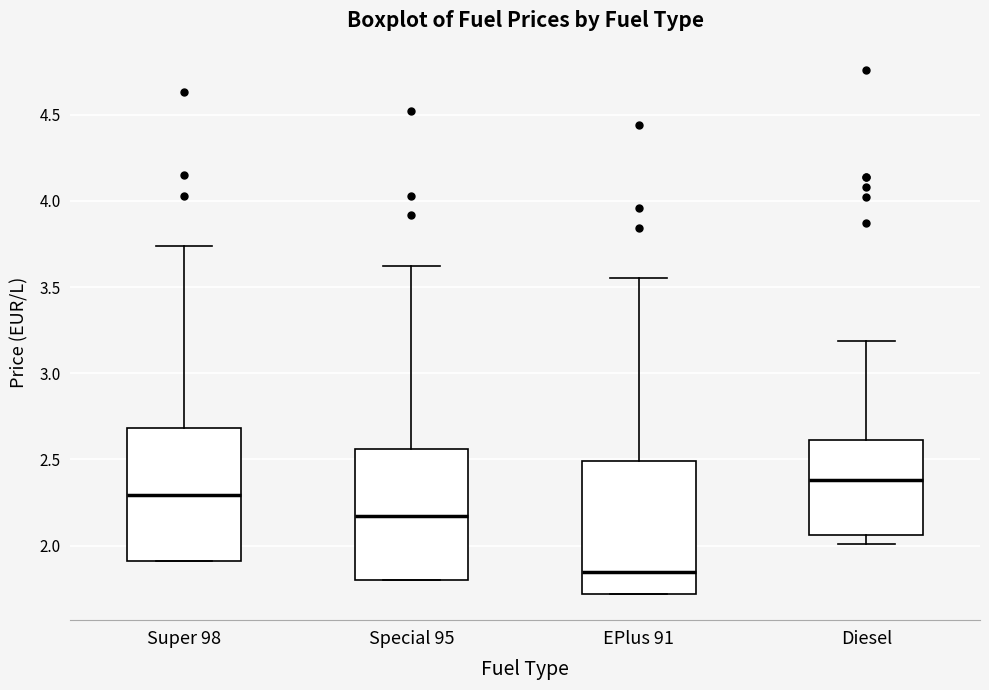

Which box has the highest median line?

Diesel